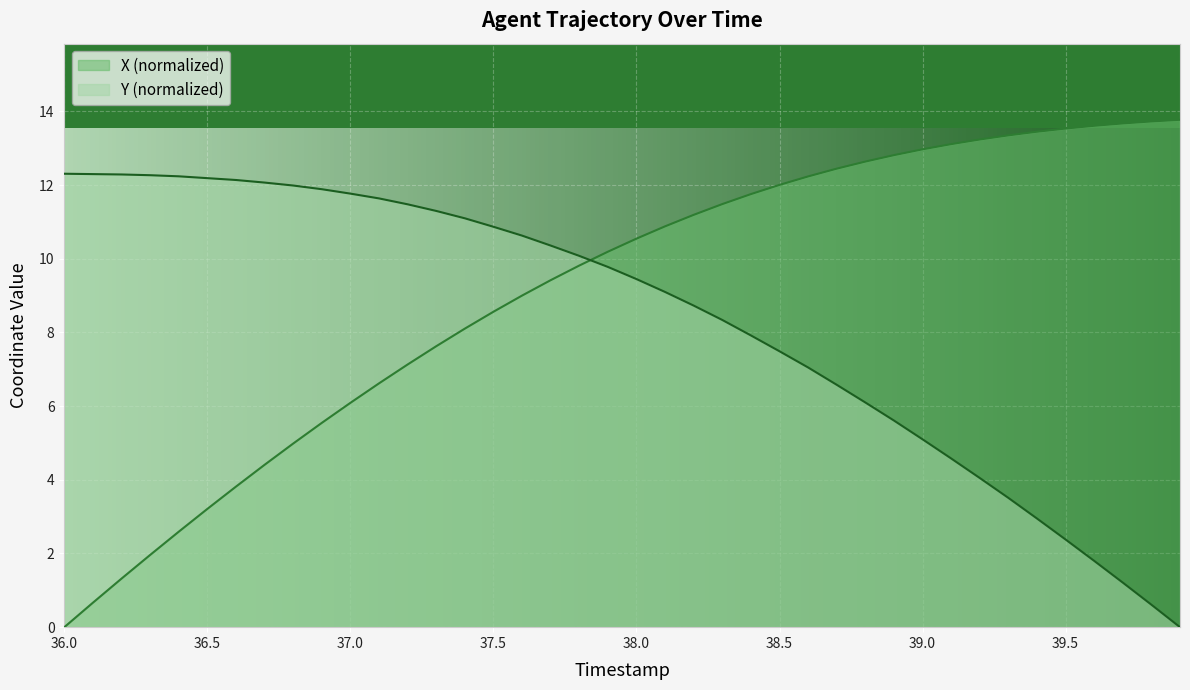

Which category has the highest value across all series?

39.9